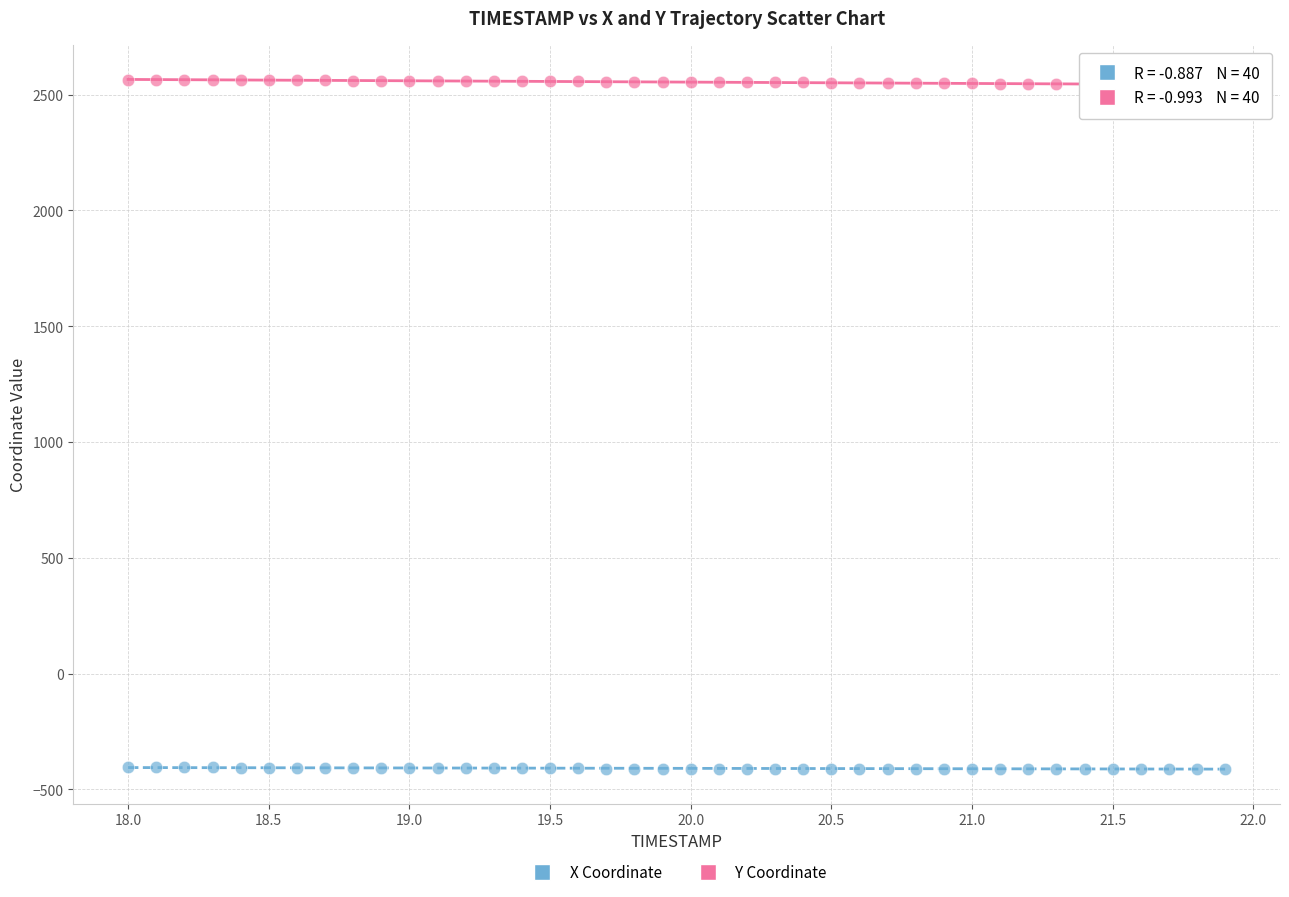

Which series reaches the maximum Y coordinate?

Y Coordinate